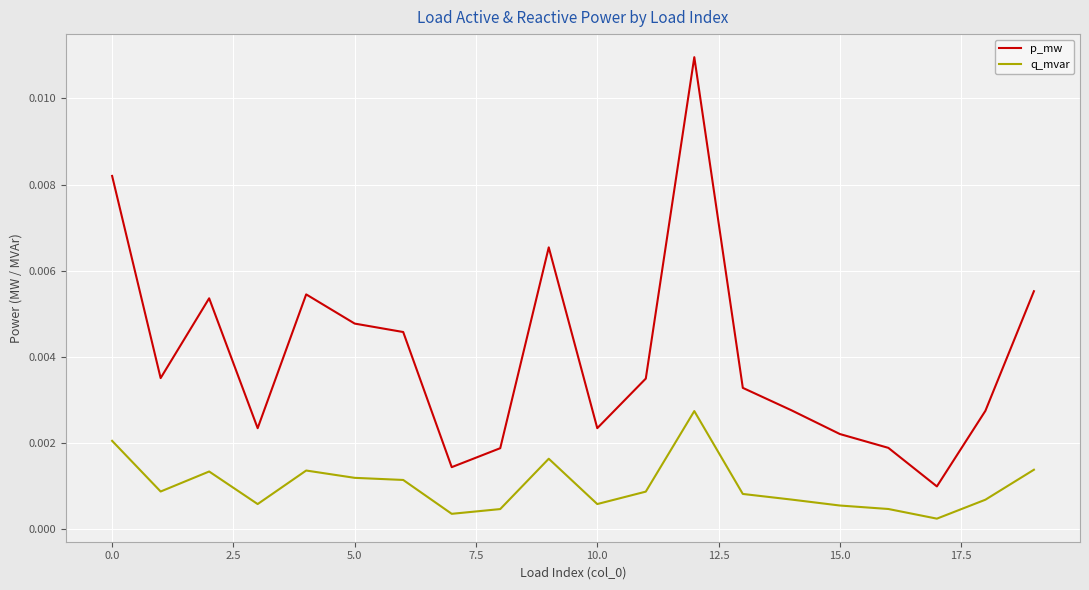

Rank the series by their maximum value, from highest to lowest.

p_mw, q_mvar